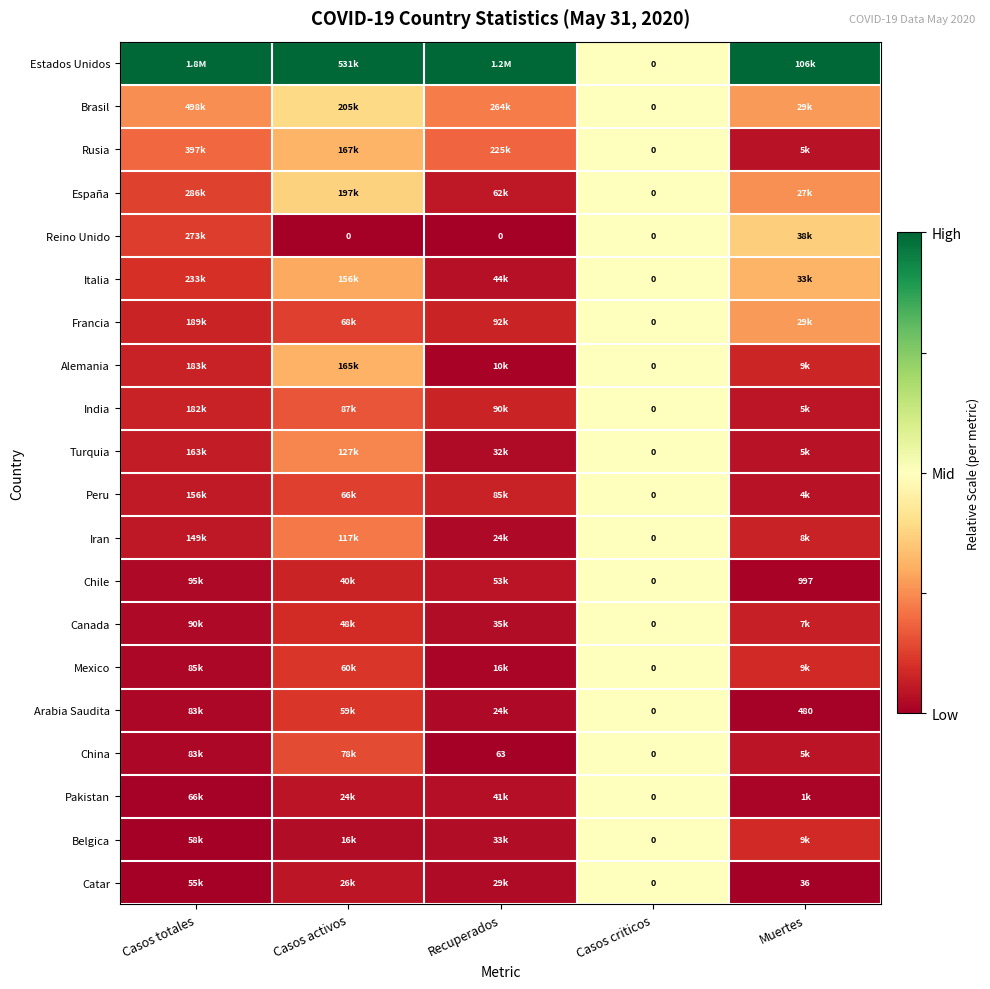

At how many categories does at least one series exceed 0?

5